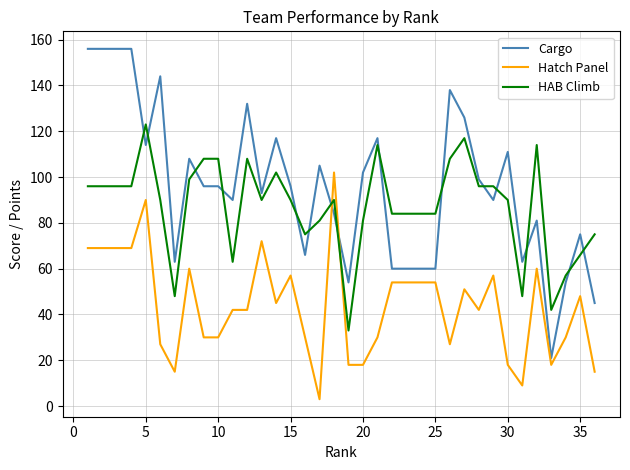

At how many categories does at least one series exceed 122?

9